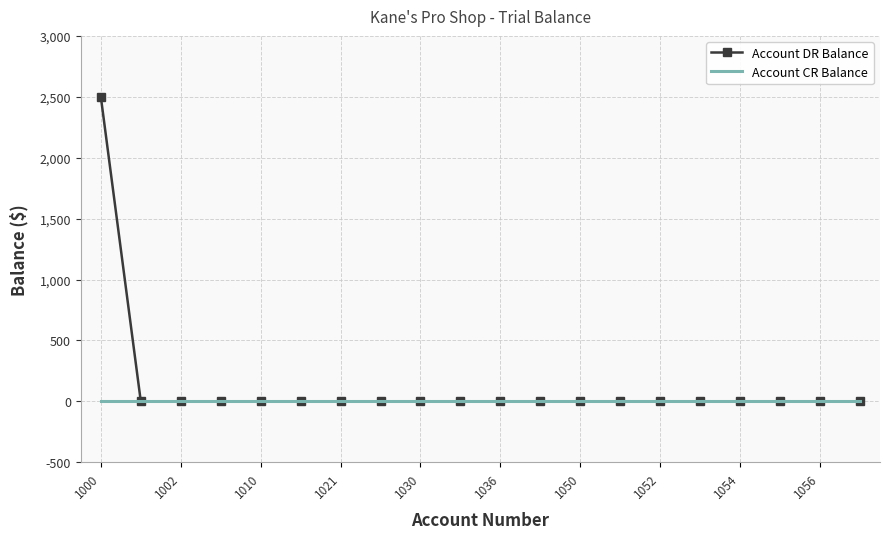

List the series in order of their peak value, highest first.

Account DR Balance, Account CR Balance